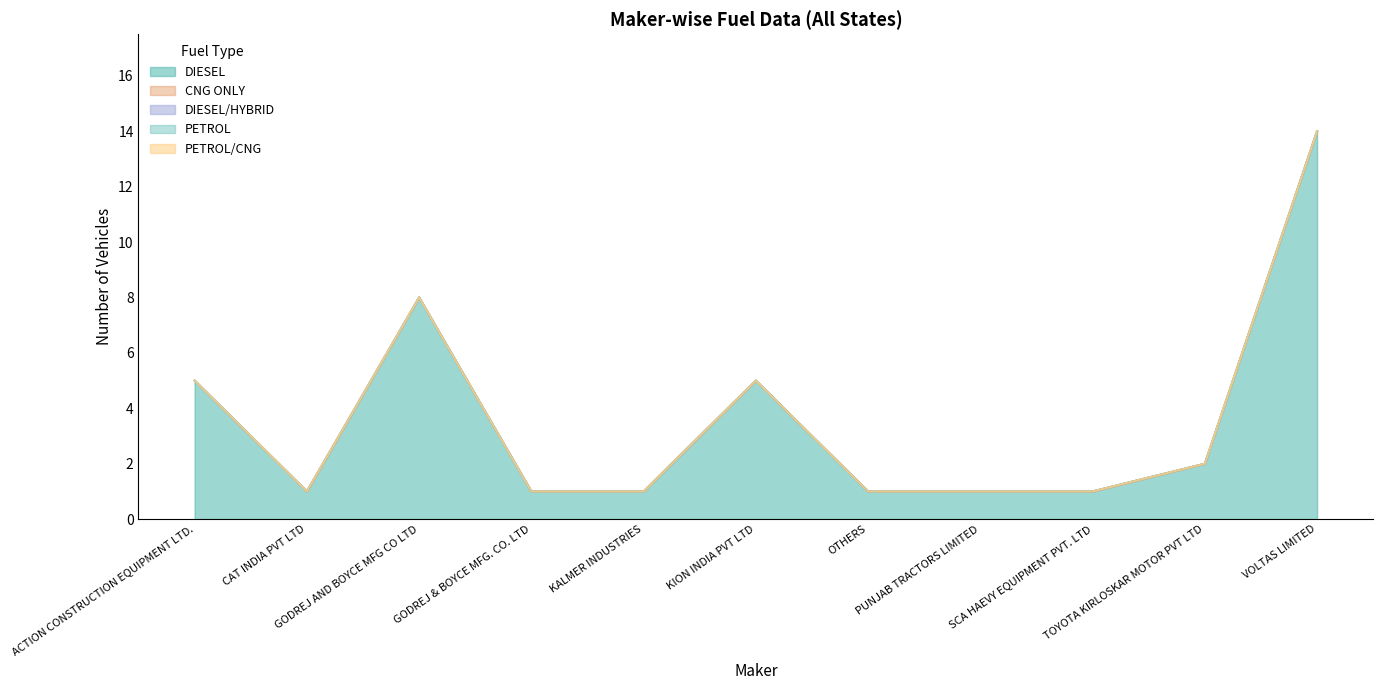

What position from the right is GODREJ & BOYCE MFG. CO. LTD?

8